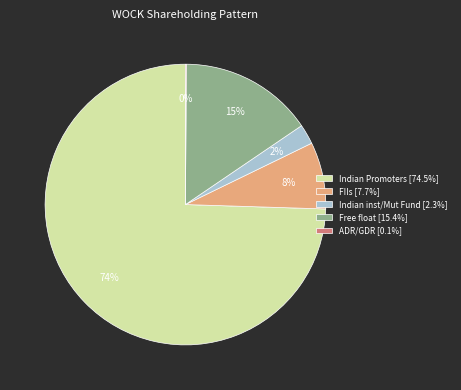

The Indian Promoters slice represents 74% of the pie. True or false?

True